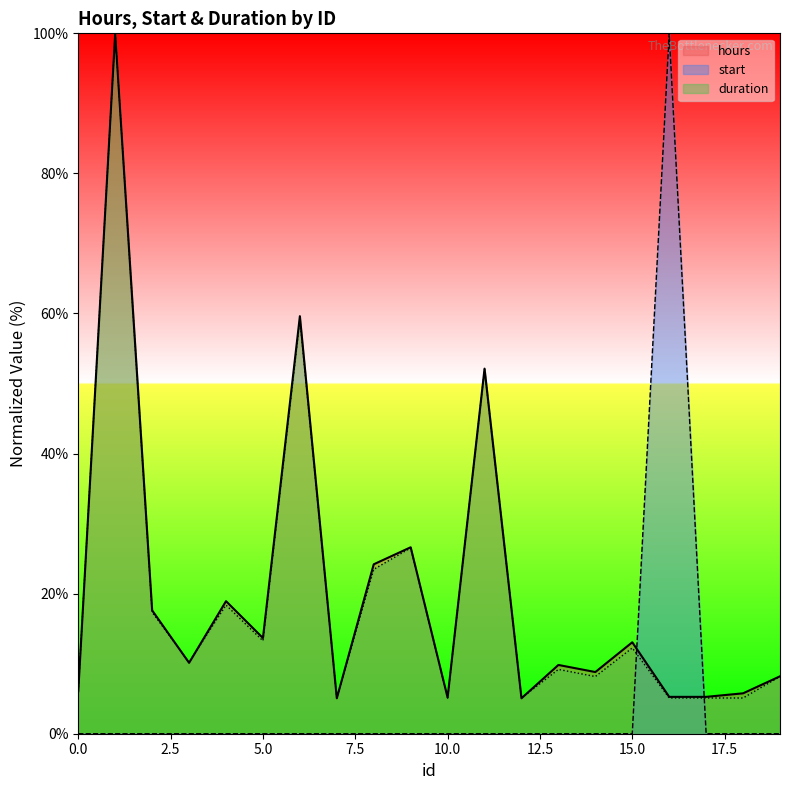

How many values in the start series exceed 0?

1